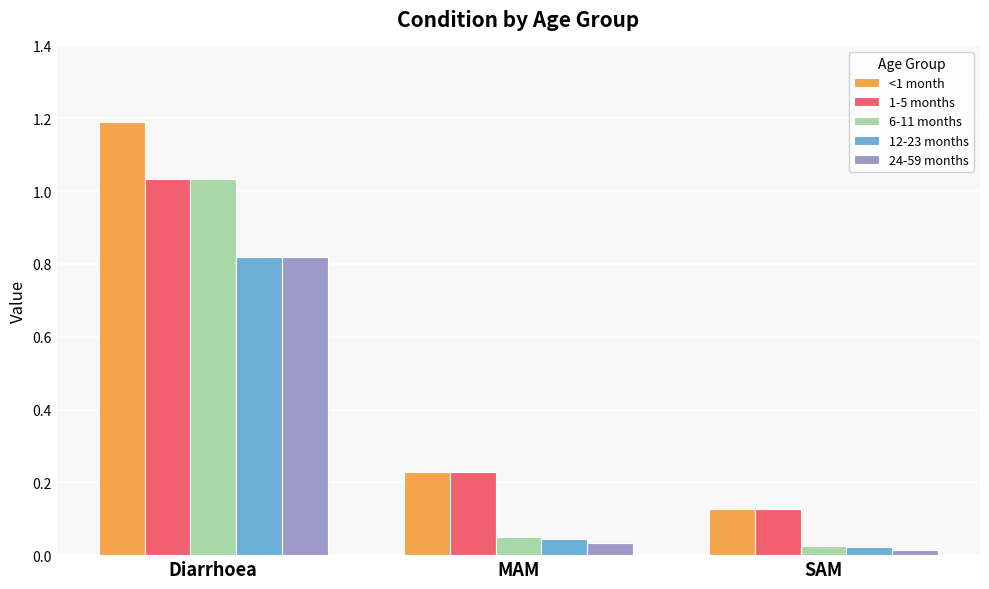

What is the average value of the 6-11 months series?

0.4